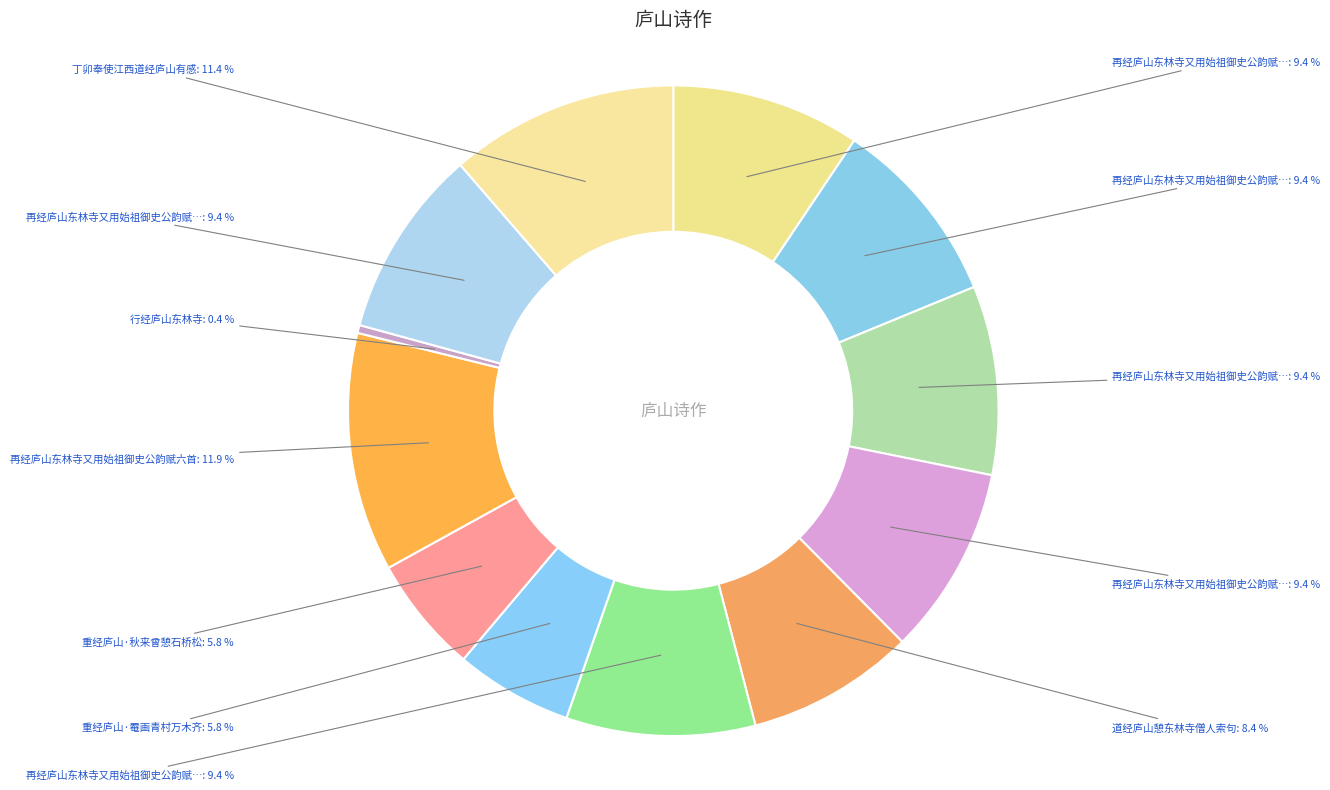

Count the number of slices in the pie.

12